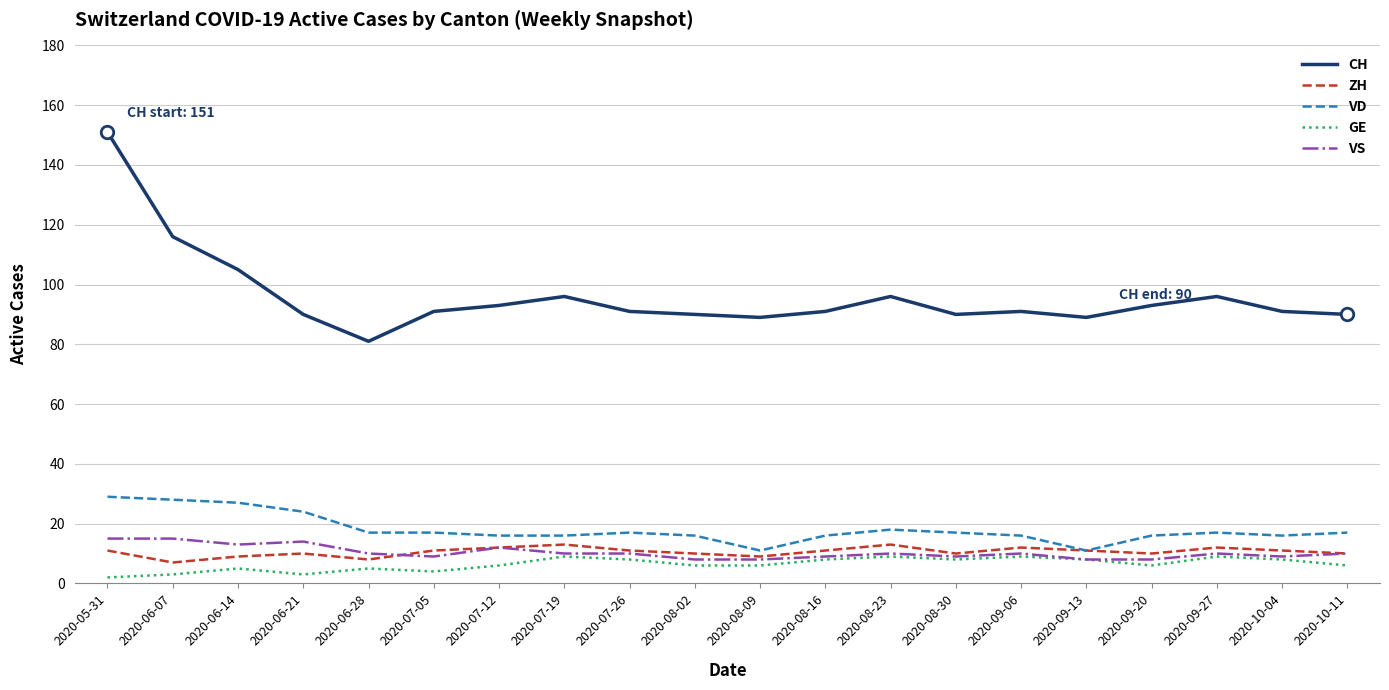

What position from the right is 2020-08-23?

8